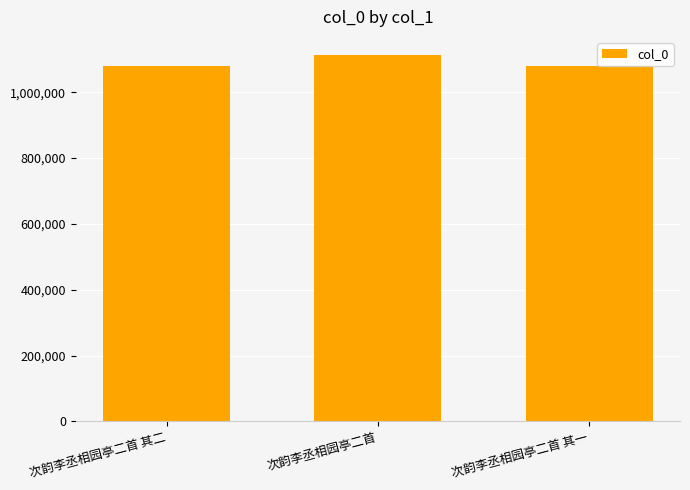

How many series are shown in this chart?

1